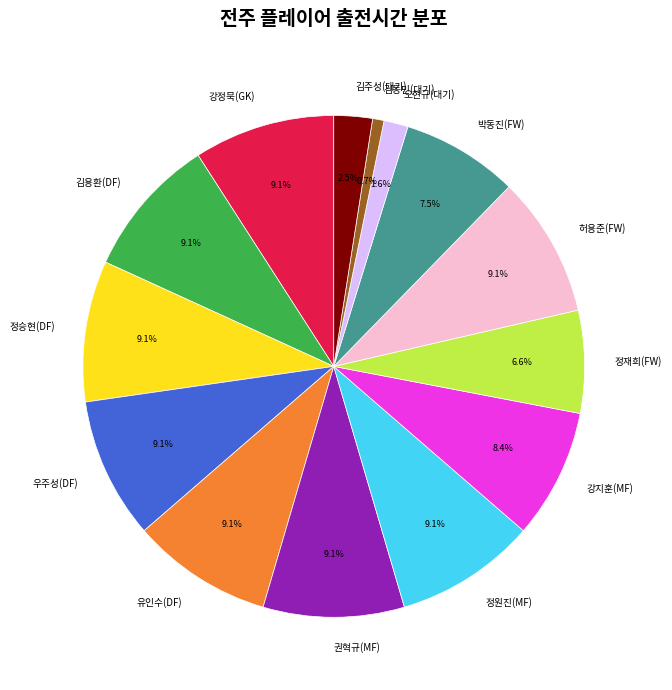

To the nearest percent, what is the combined percentage of 권혁규(MF) and 김동민(대기)?

10%